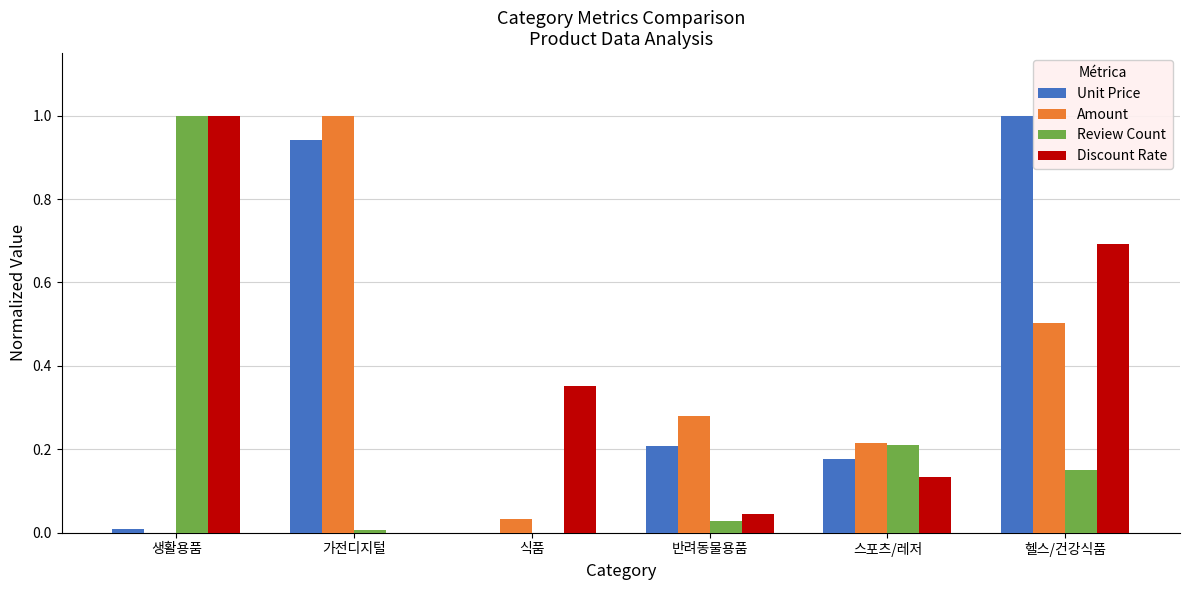

True or false: Unit Price has a value of 1.5 at 가전디지털.

False